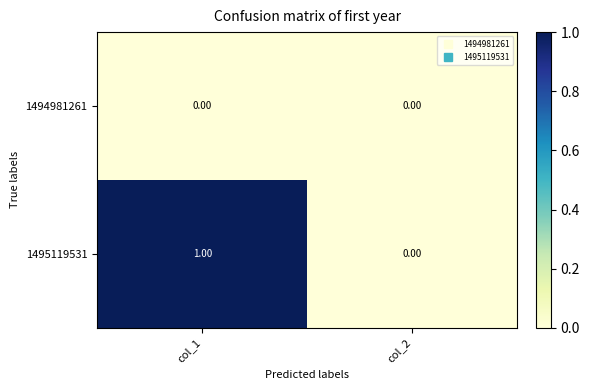

What is the spread (max minus min) of values at col_1?

1